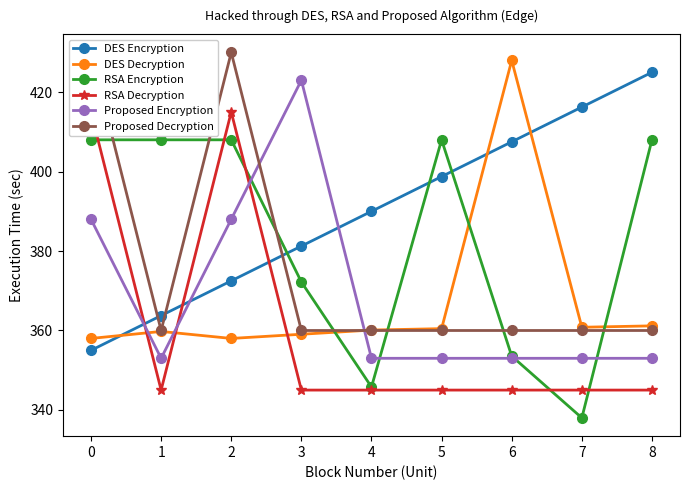

At which category does the chart reach its minimum across all series?

7